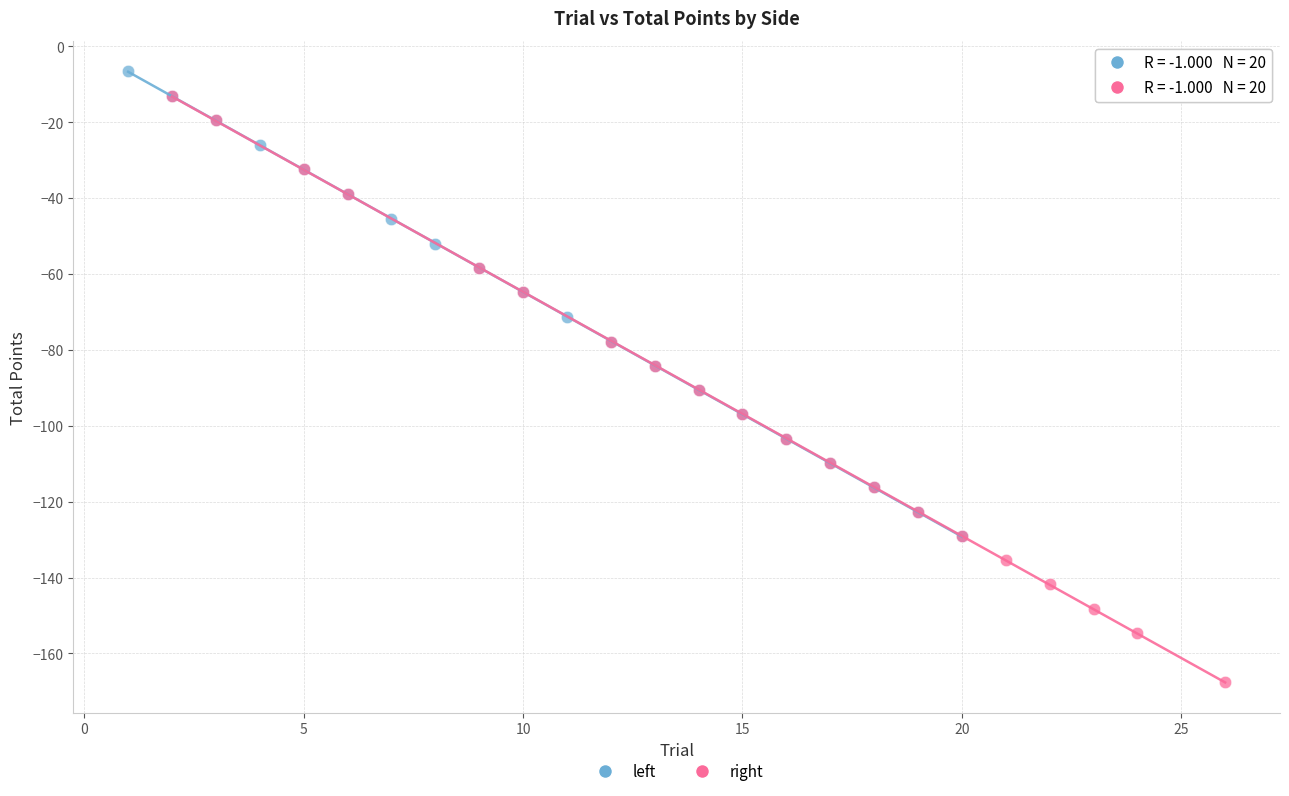

Which series reaches the minimum Y coordinate?

right